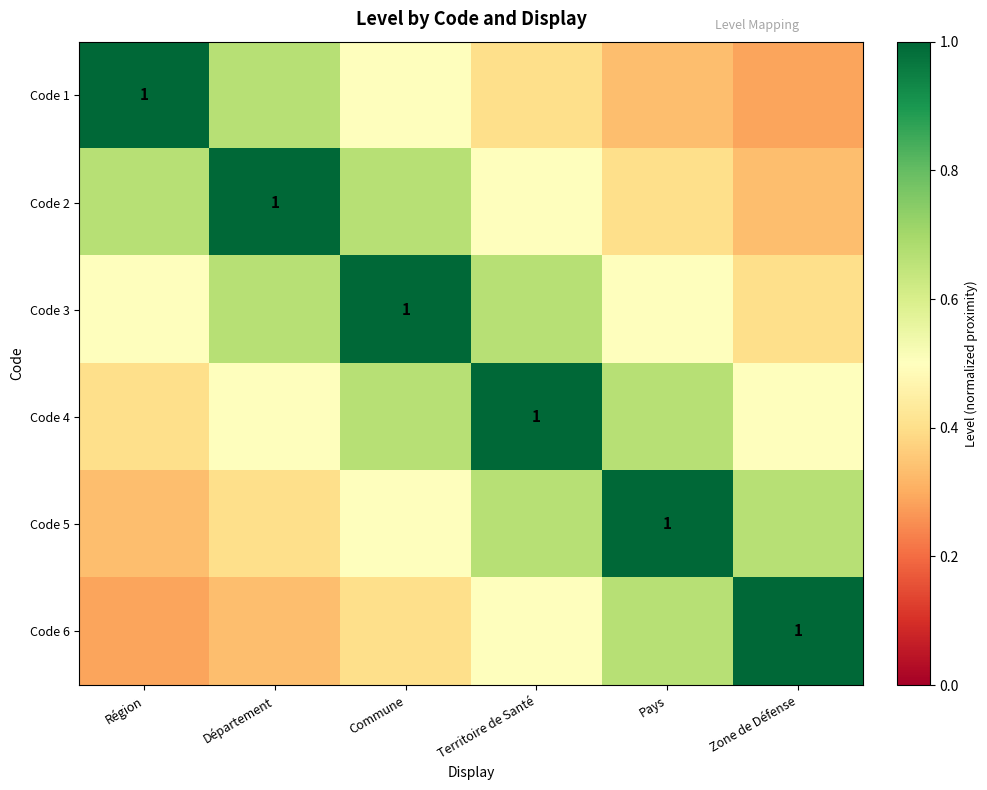

The value of Code 3 at Région is 0.5. True or false?

True